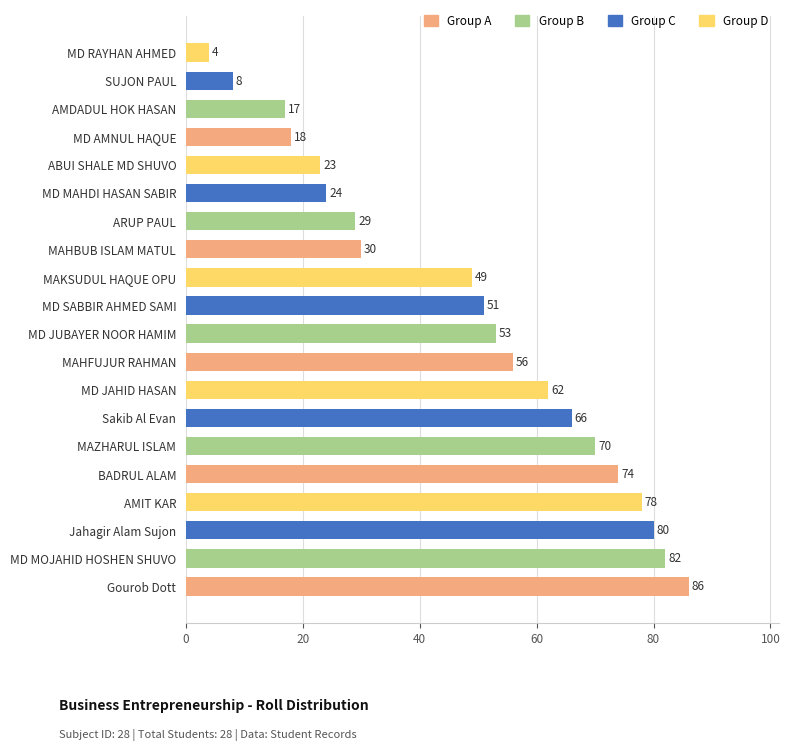

What is the change in value from MD JAHID HASAN to MAHFUJUR RAHMAN?

-6